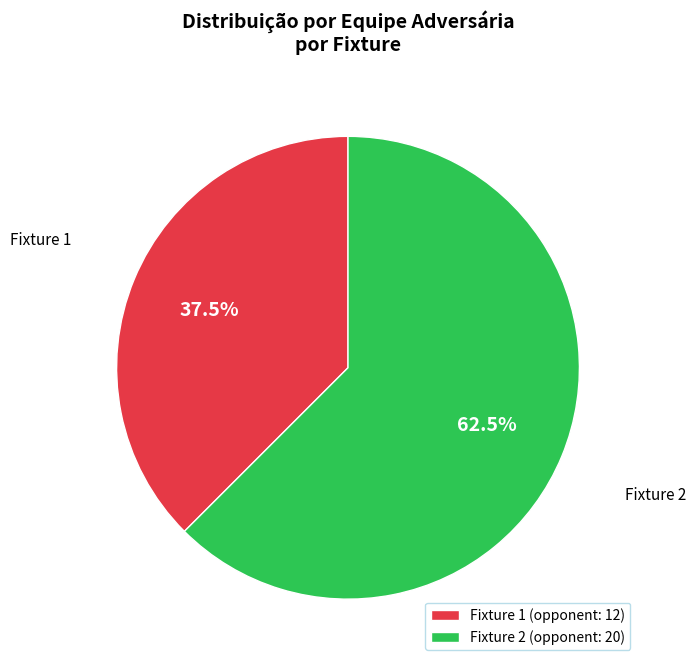

Is Fixture 2 the majority of the pie?

Yes